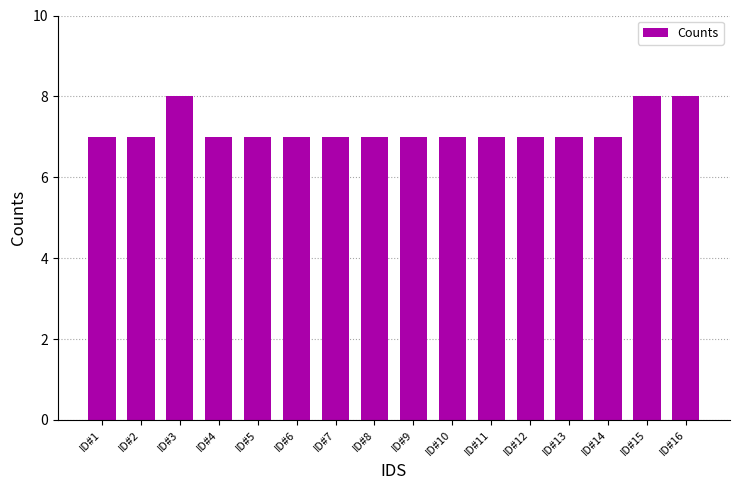

Approximately how many times larger is the value at ID#12 compared to ID#16?

0.9